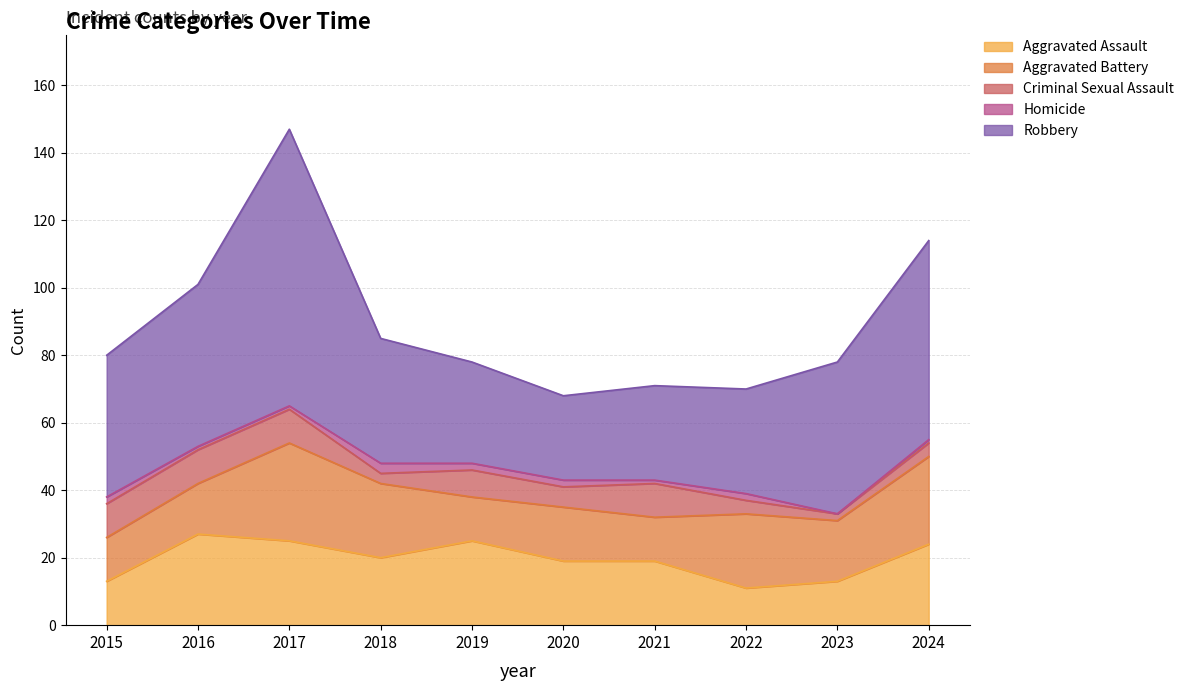

Does the chart display data point markers on the line(s)?

No